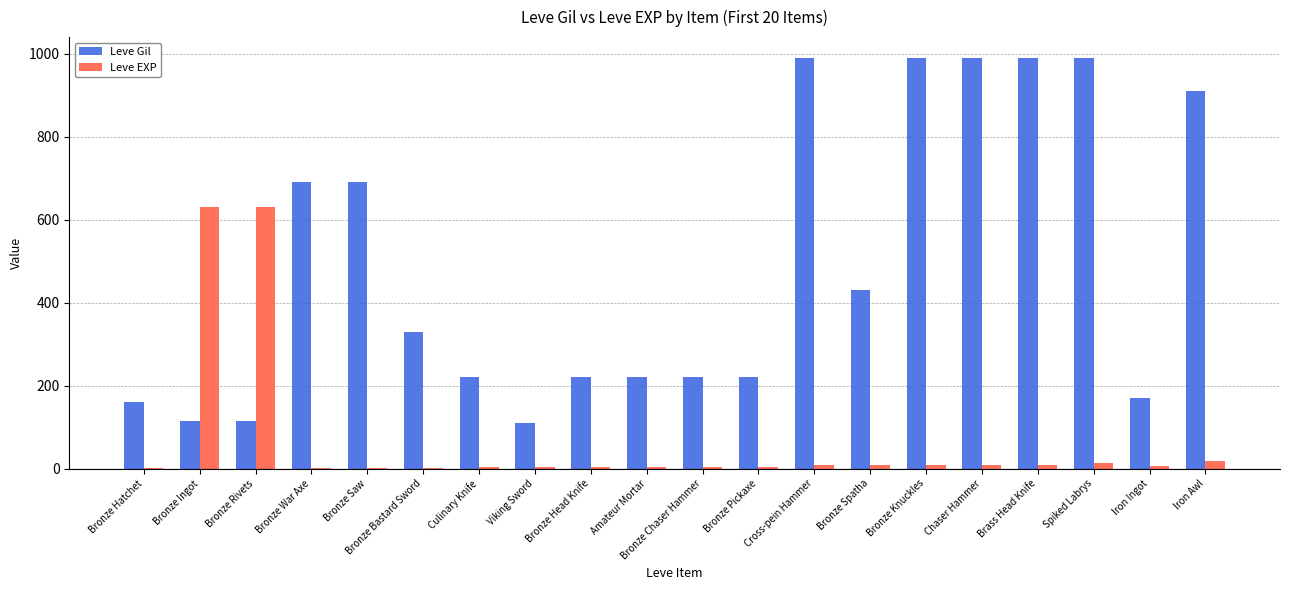

Between Viking Sword and Spiked Labrys, which series saw the biggest shift?

Leve Gil